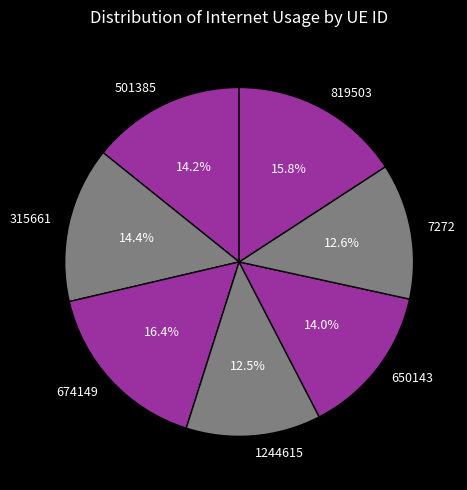

To the nearest percent, what is the difference between the largest and smallest slice percentages?

4%